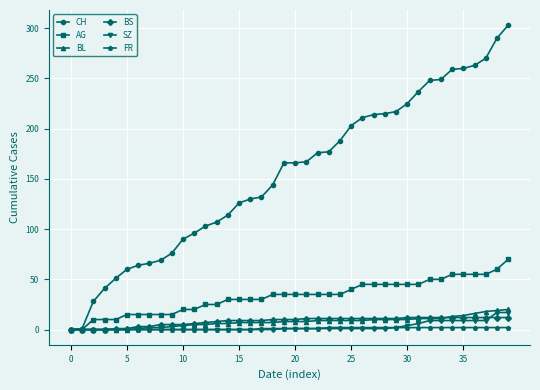

Which series has the largest range (max minus min)?

CH